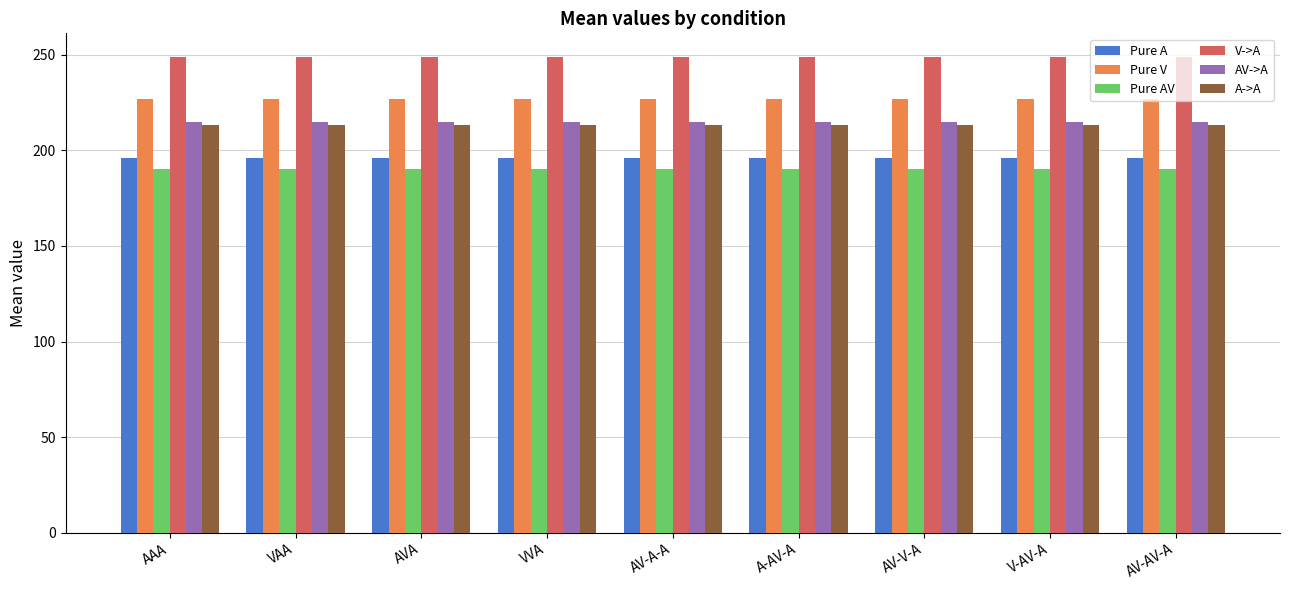

How many bars are there in each group?

6